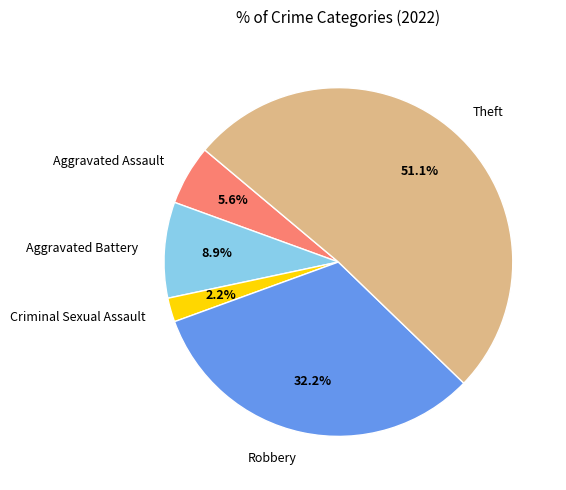

How many slices are in this pie chart?

5